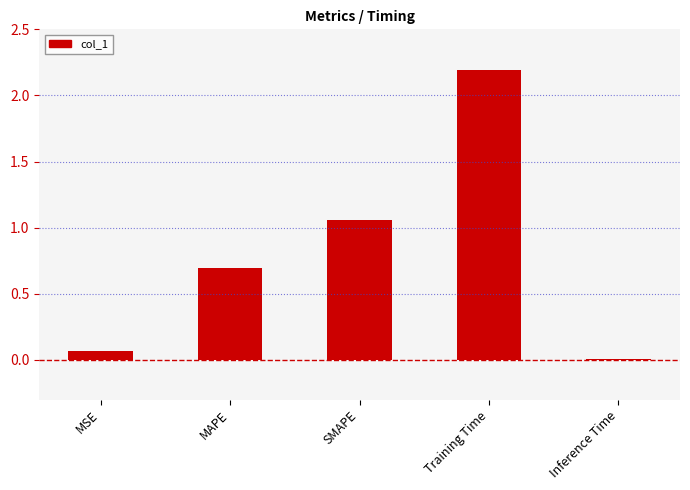

What is the sum of the values at MAPE and Training Time?

2.9